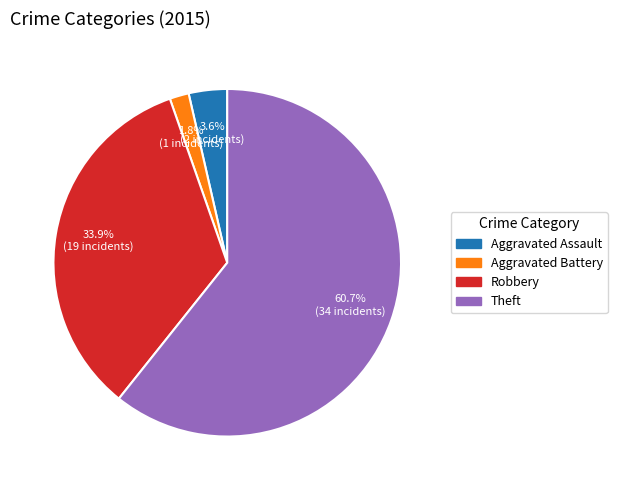

Is there a majority slice in this chart?

Yes